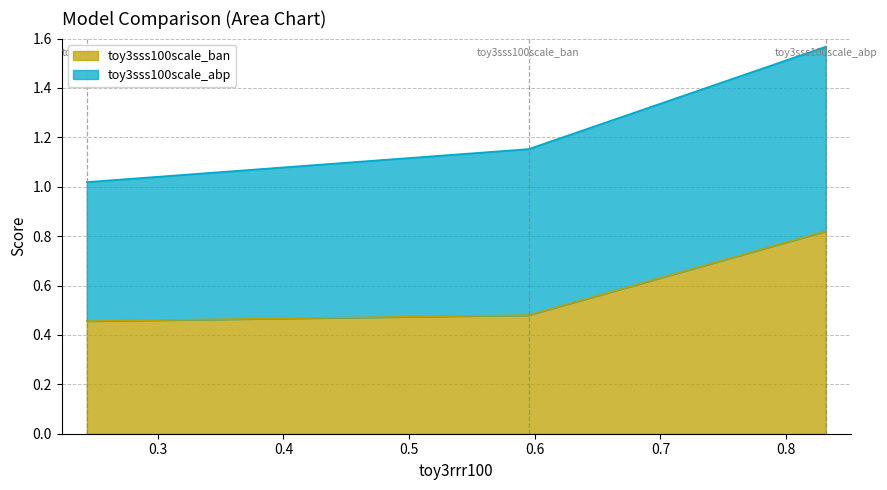

True or false: the data shows 0.5 at toy3rrr100.

True